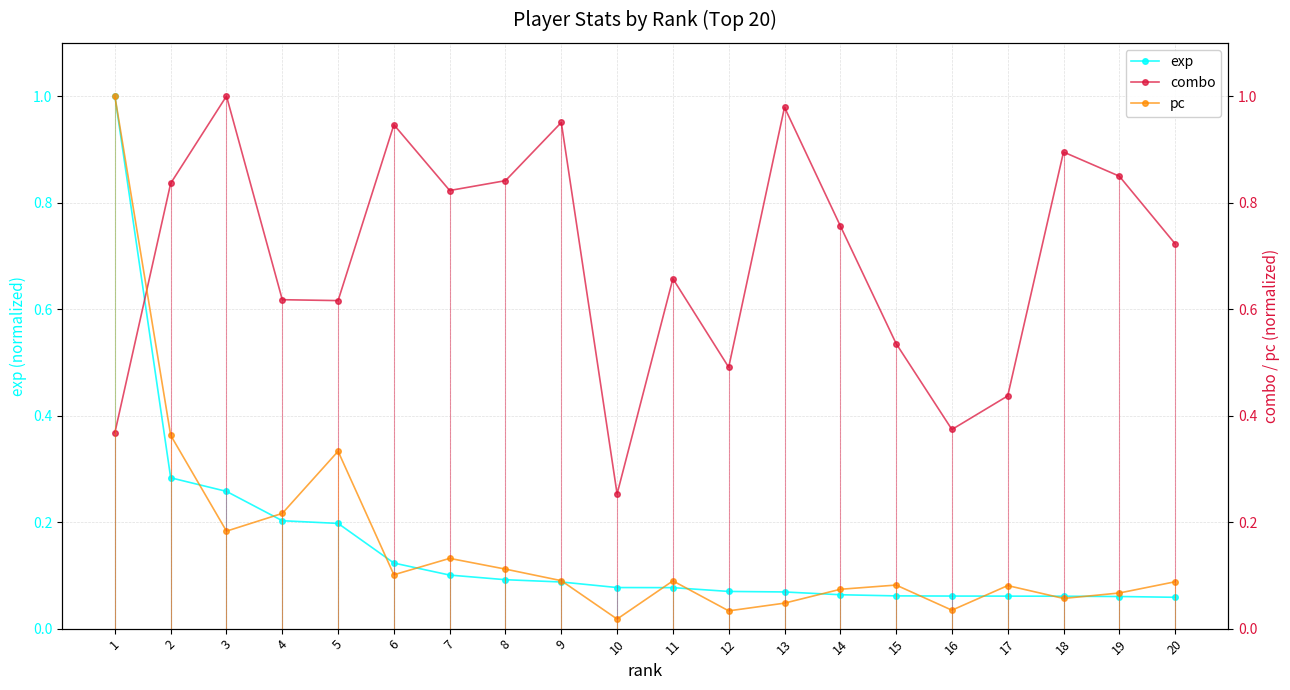

Rank the series at 1 from highest to lowest value.

exp, pc, combo